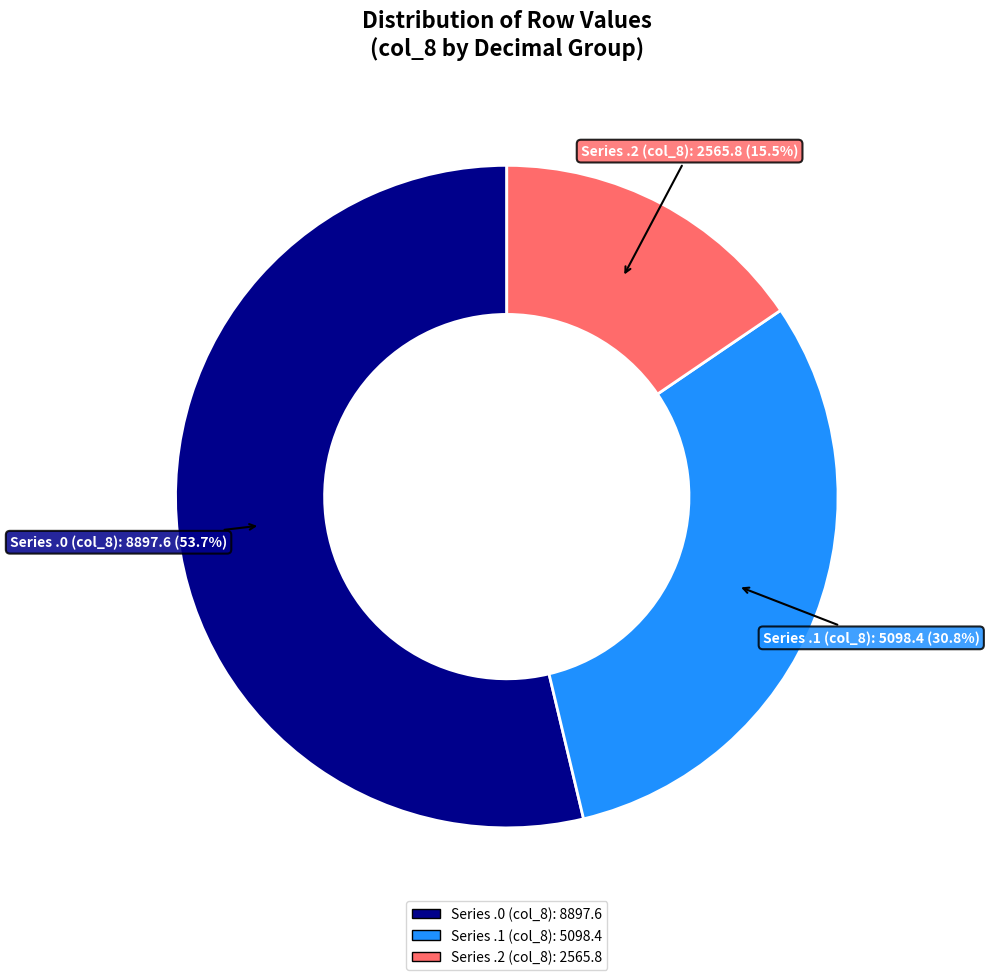

Is there a majority slice in this chart?

Yes